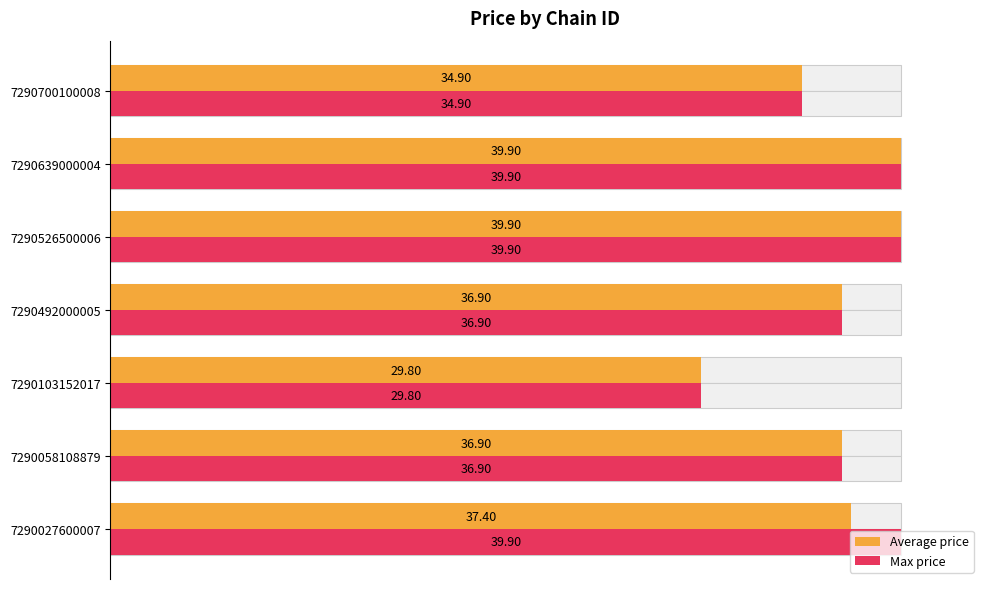

List the series in order of their peak value, highest first.

Average price, Max price